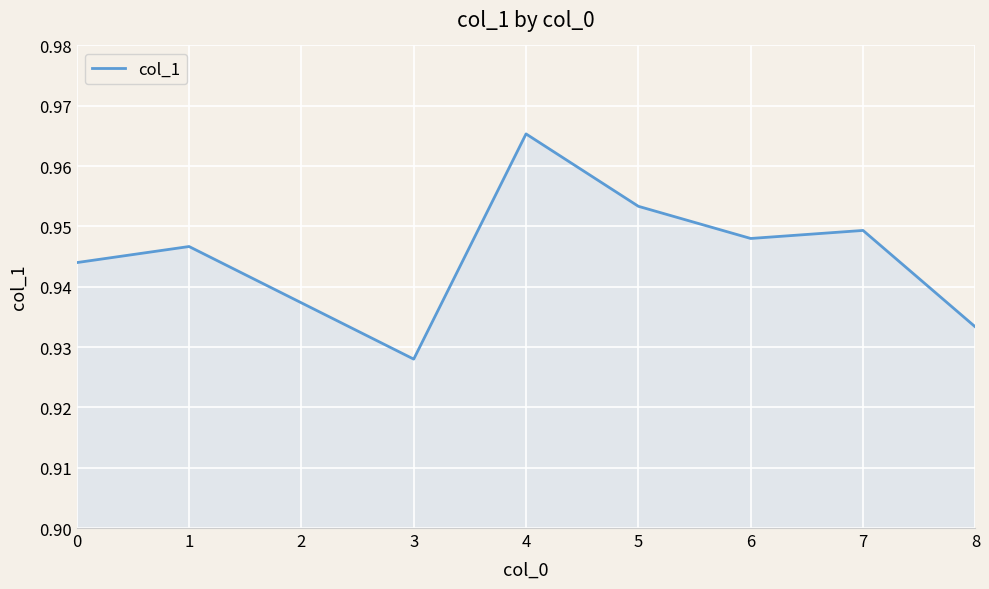

Between 7 and 2, which is larger?

7